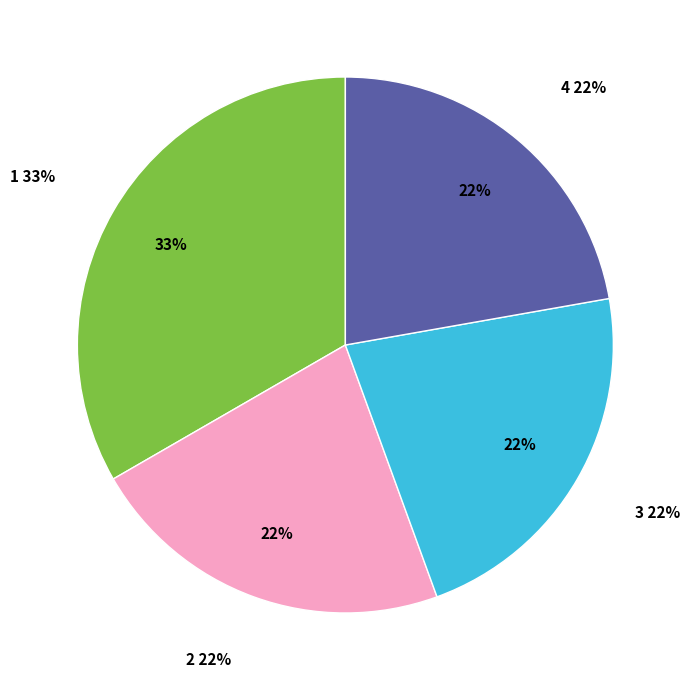

Which category has the biggest portion of the pie?

1